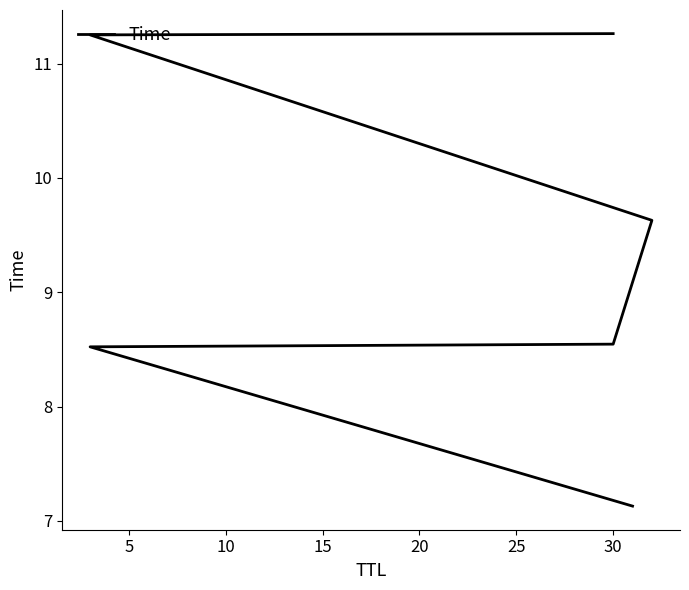

What is the change in value from 5 to 25?

+2.7